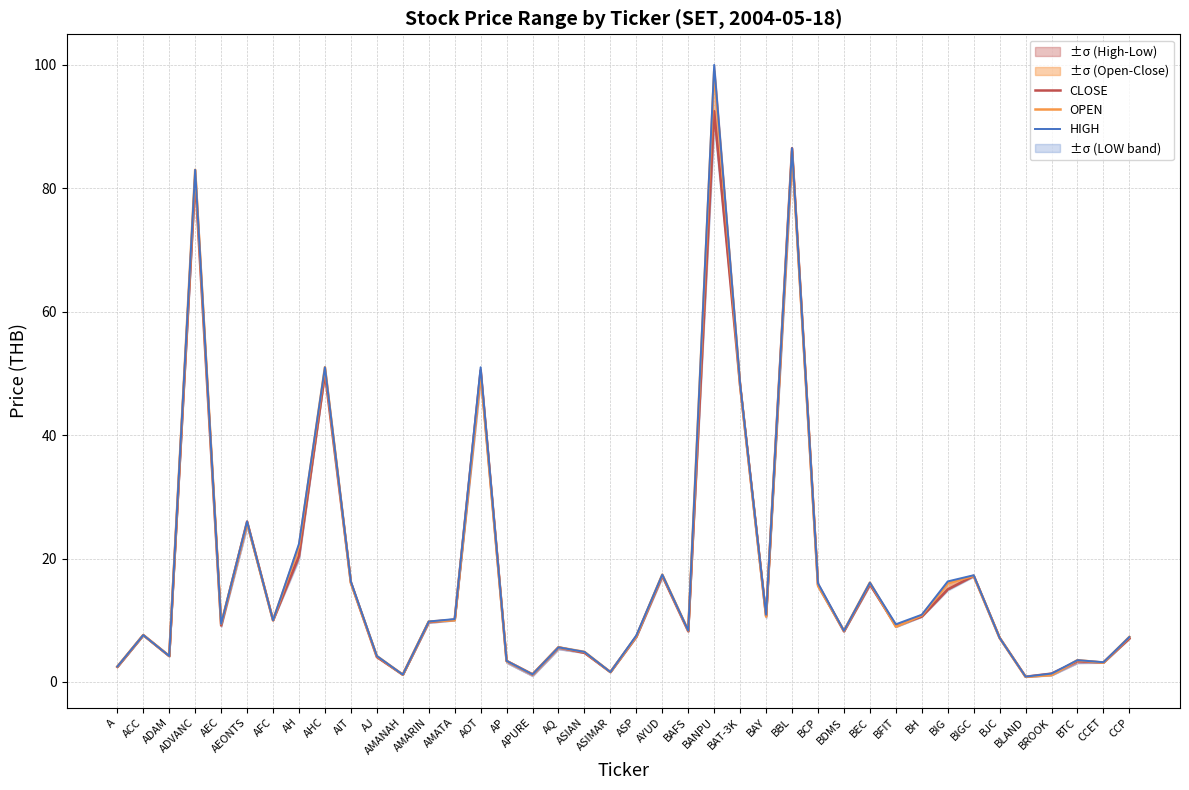

Between AH and AJ, which series saw the biggest shift?

HIGH